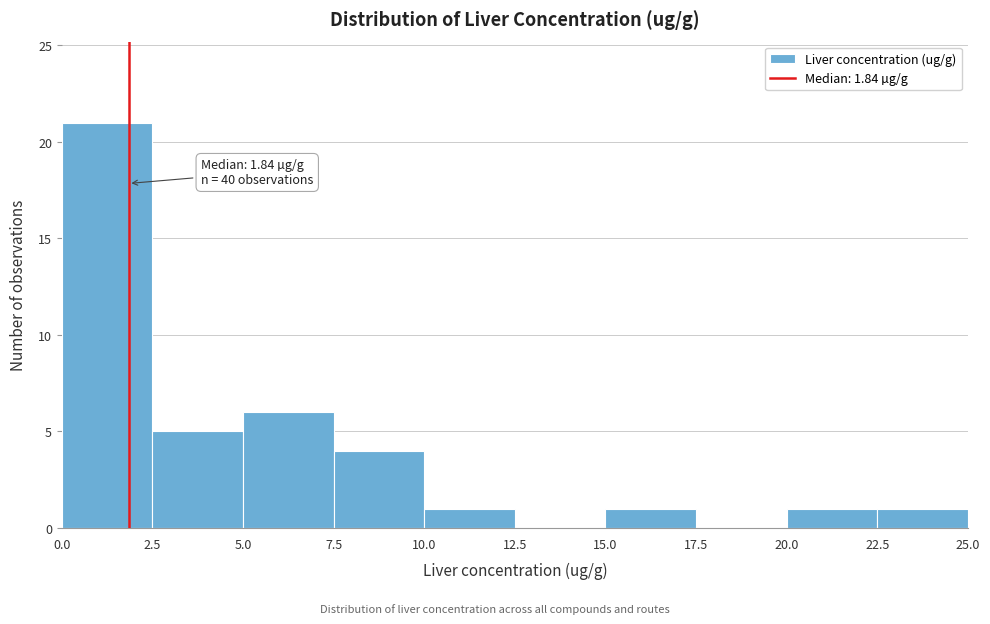

Over which range of the x-axis is the bar tallest?

0.0 to 2.5